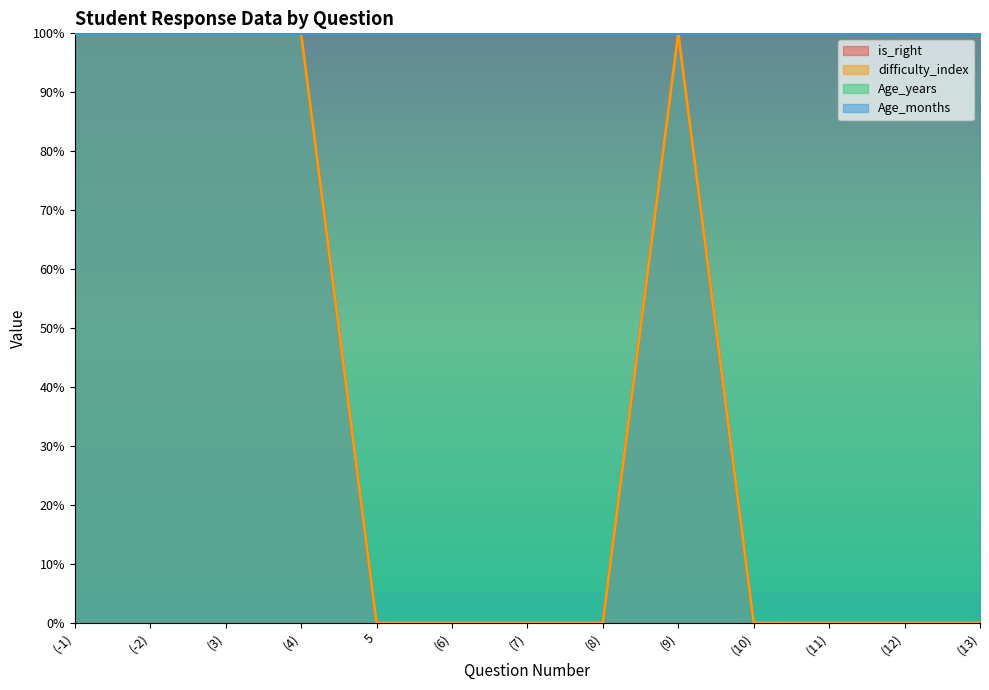

What is the difference between the maximum and second lowest values in the is_right series?

1